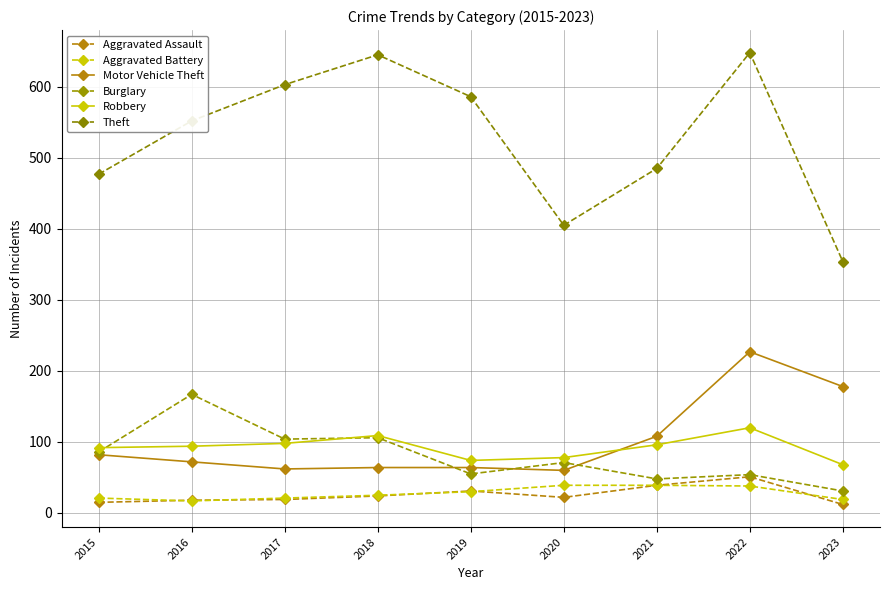

True or false: Aggravated Assault and Theft cross at least once.

False